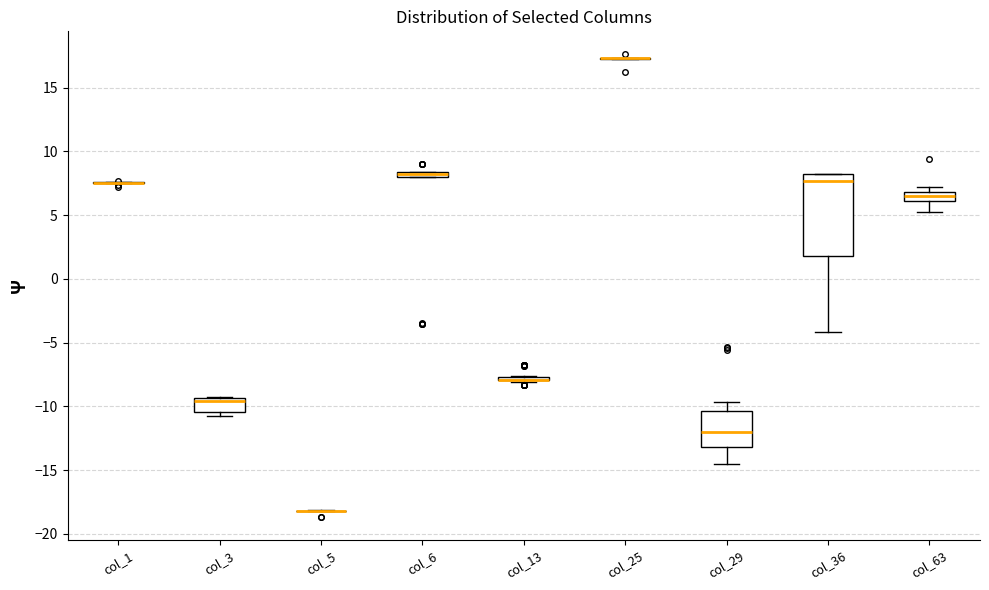

Which box is the tallest, from its lower edge to its upper edge?

col_36